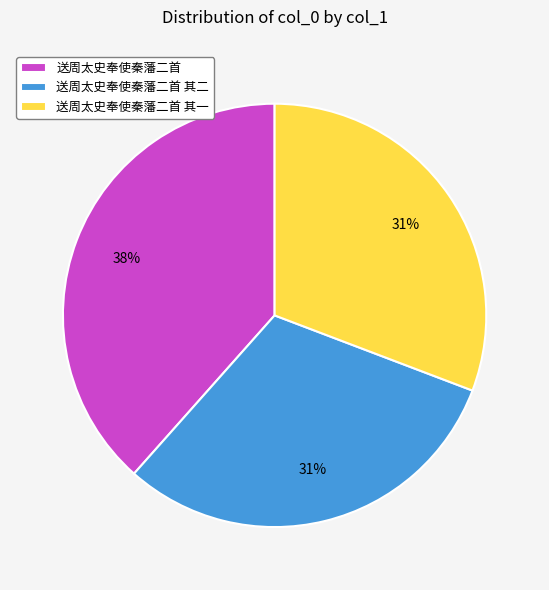

To the nearest percent, what portion does 送周太史奉使秦藩二首 其一 represent?

31%